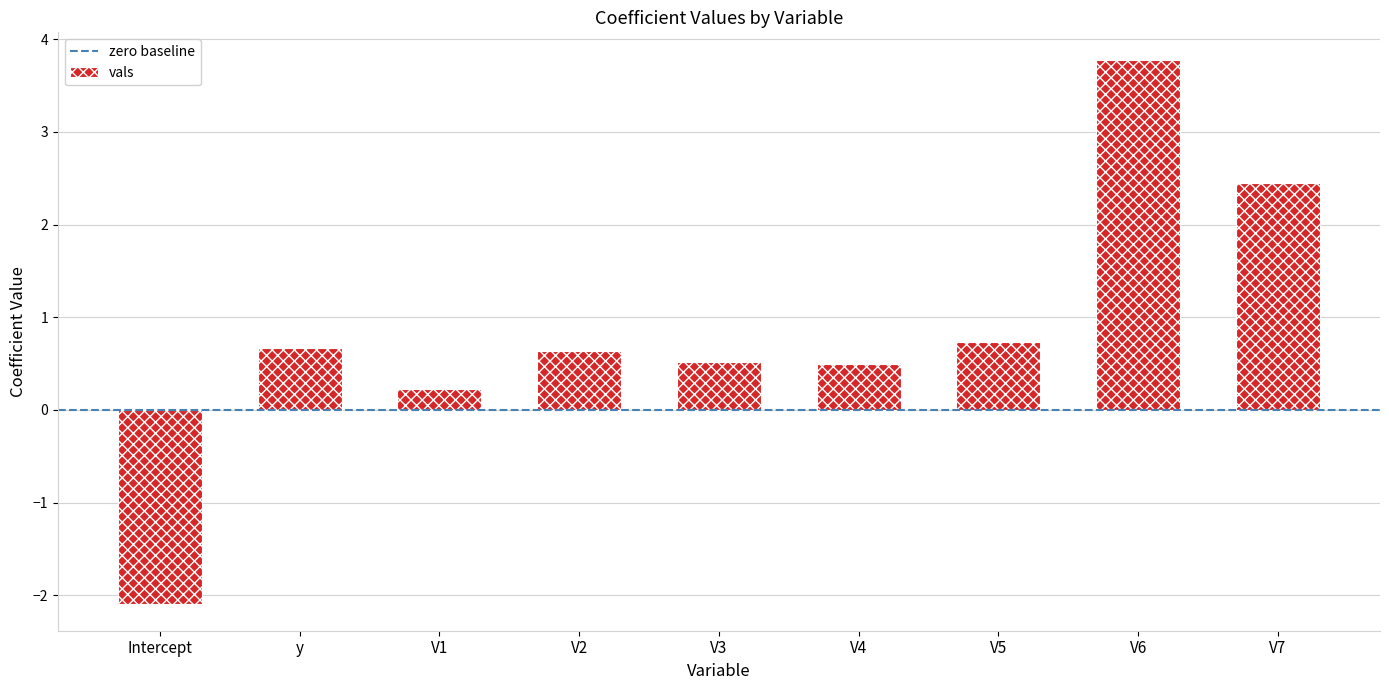

Where does the data first go above 0?

y